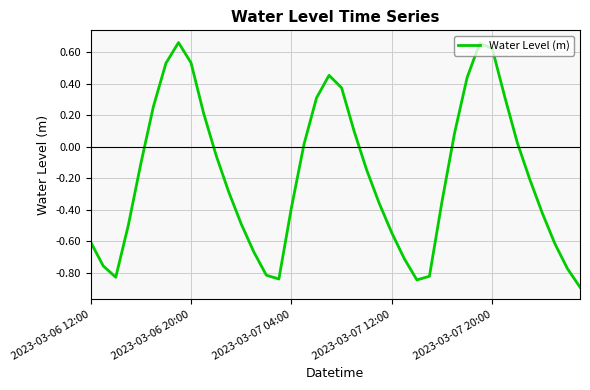

What is the average value?

-0.2